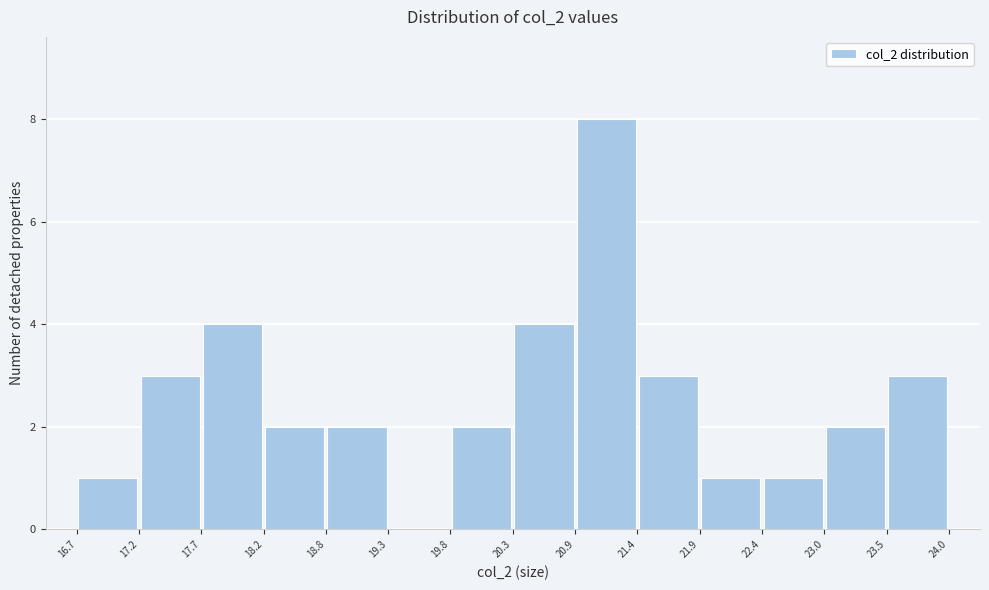

Reading left to right, list every bar in this chart as the range it spans on the x-axis followed by its height. The values are not printed on the chart, so give them approximately, as read against the axis.

16.7 to 17.2: 1
17.2 to 17.7: 3
17.7 to 18.2: 4
18.2 to 18.8: 2
18.8 to 19.3: 2
19.3 to 19.8: 0
19.8 to 20.3: 2
20.3 to 20.9: 4
20.9 to 21.4: 8
21.4 to 21.9: 3
21.9 to 22.4: 1
22.4 to 23.0: 1
23.0 to 23.5: 2
23.5 to 24.0: 3